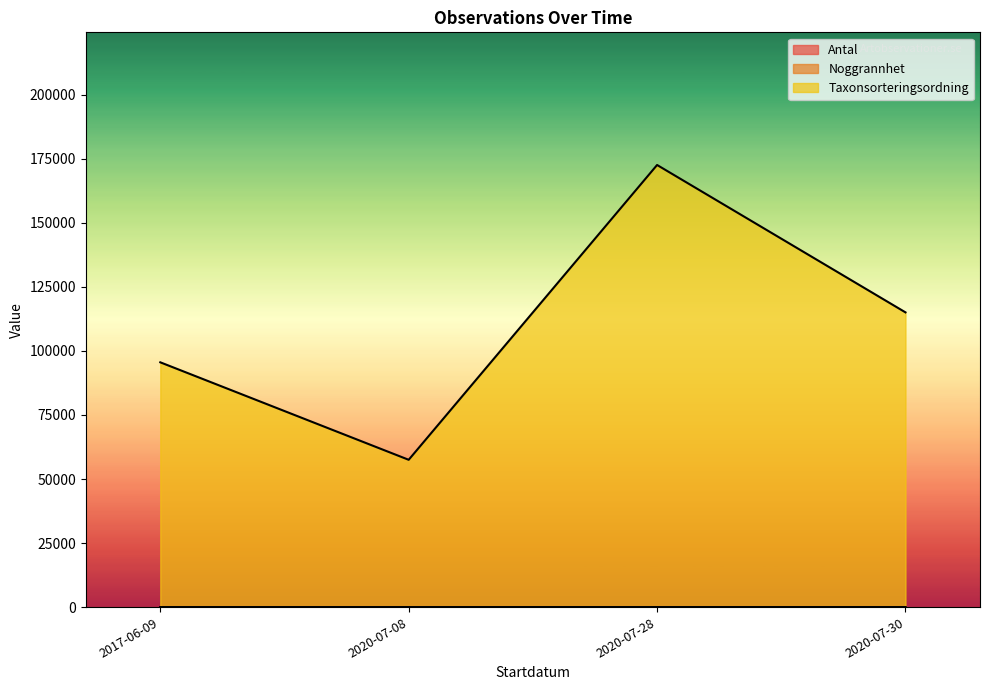

Rank the series by their maximum value, from lowest to highest.

Antal, Noggrannhet, Taxonsorteringsordning